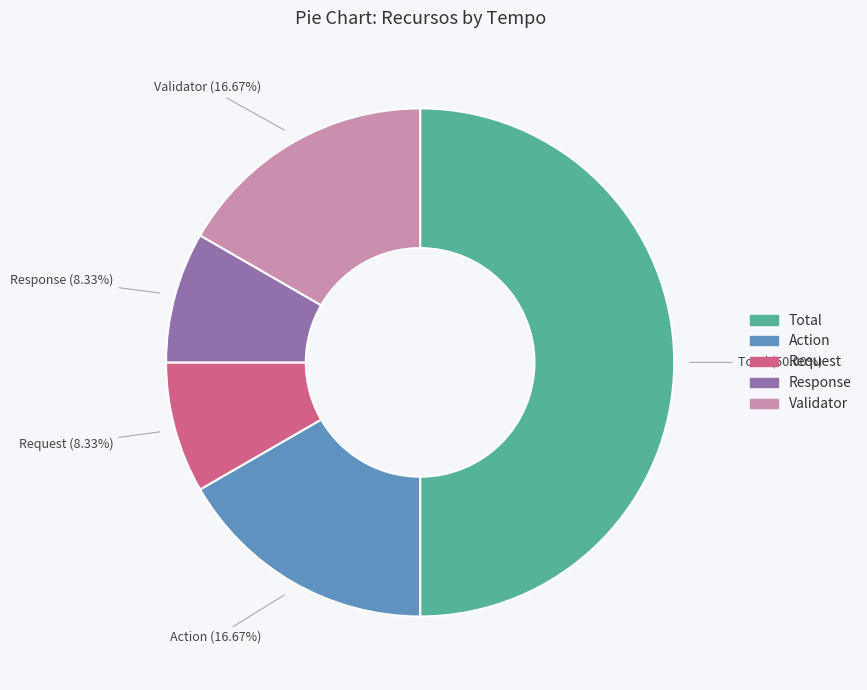

To the nearest percent, what percentage of the pie is Request?

8%